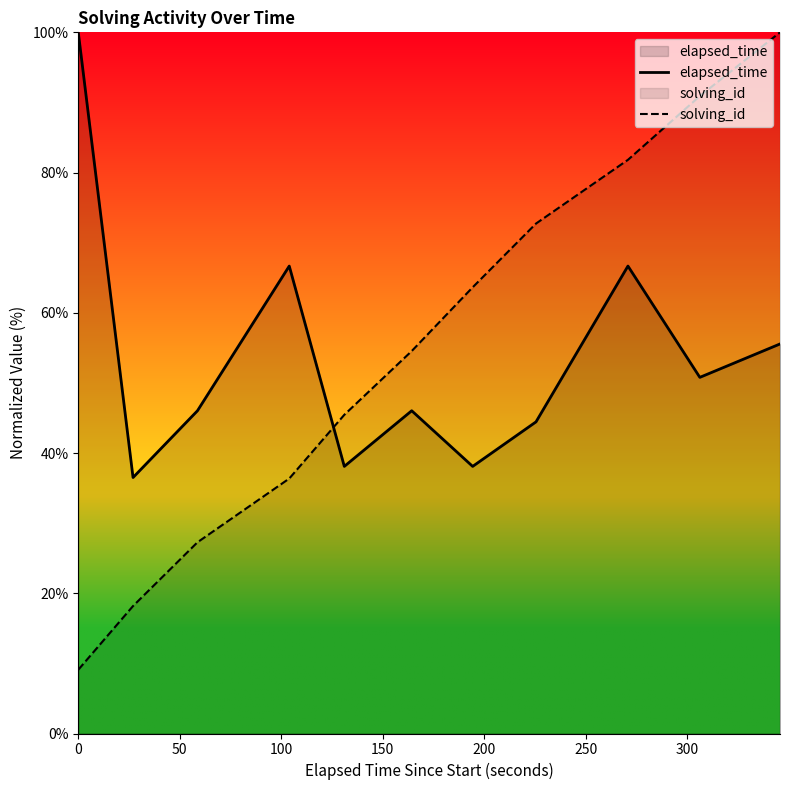

How many data points in solving_id are above 54?

6